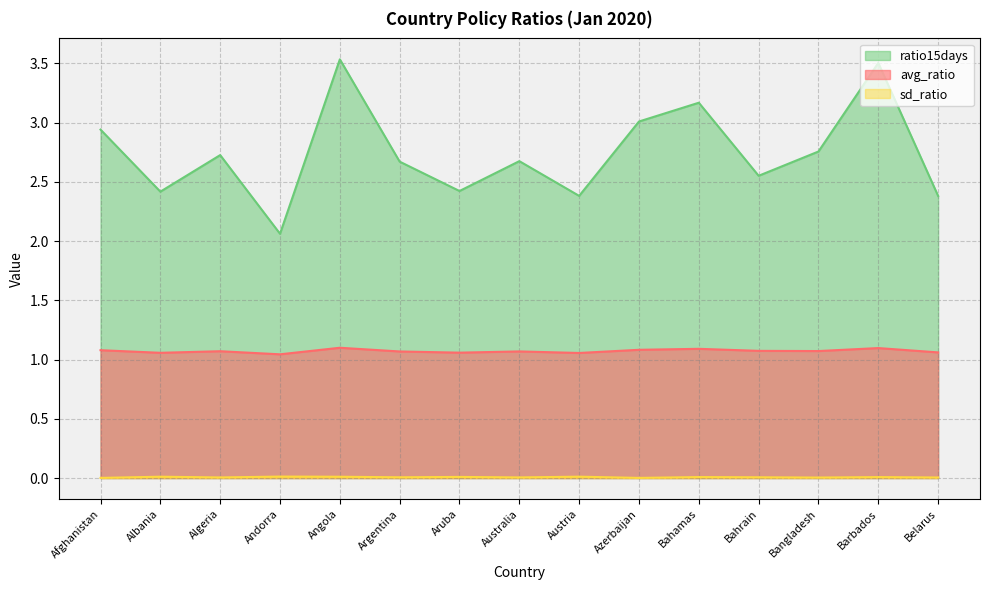

What position from the left is Albania?

2